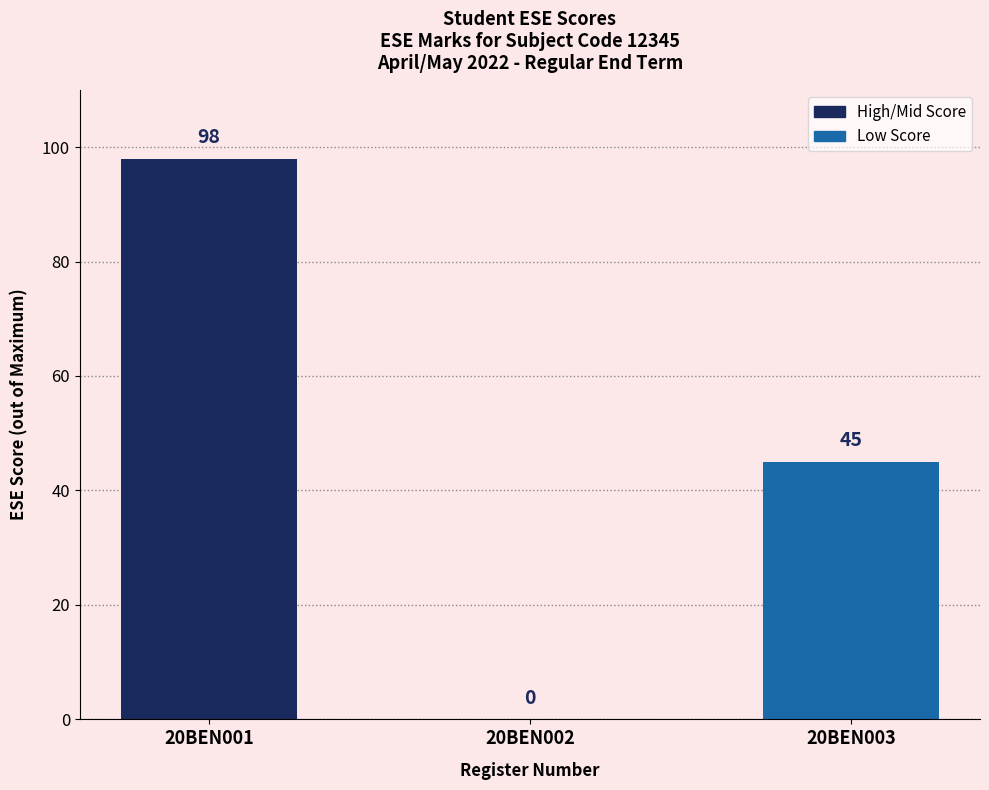

Count the number of categories in the chart.

3